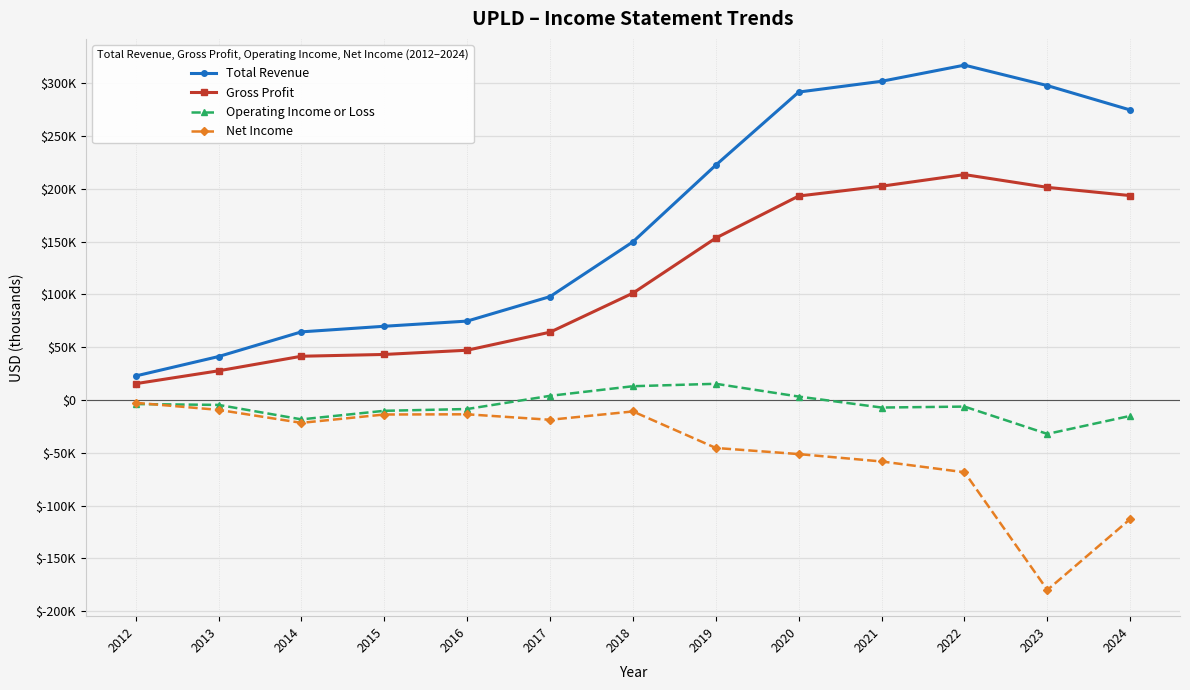

What is the difference between the Operating Income or Loss values at 2023 and 2018?

45200